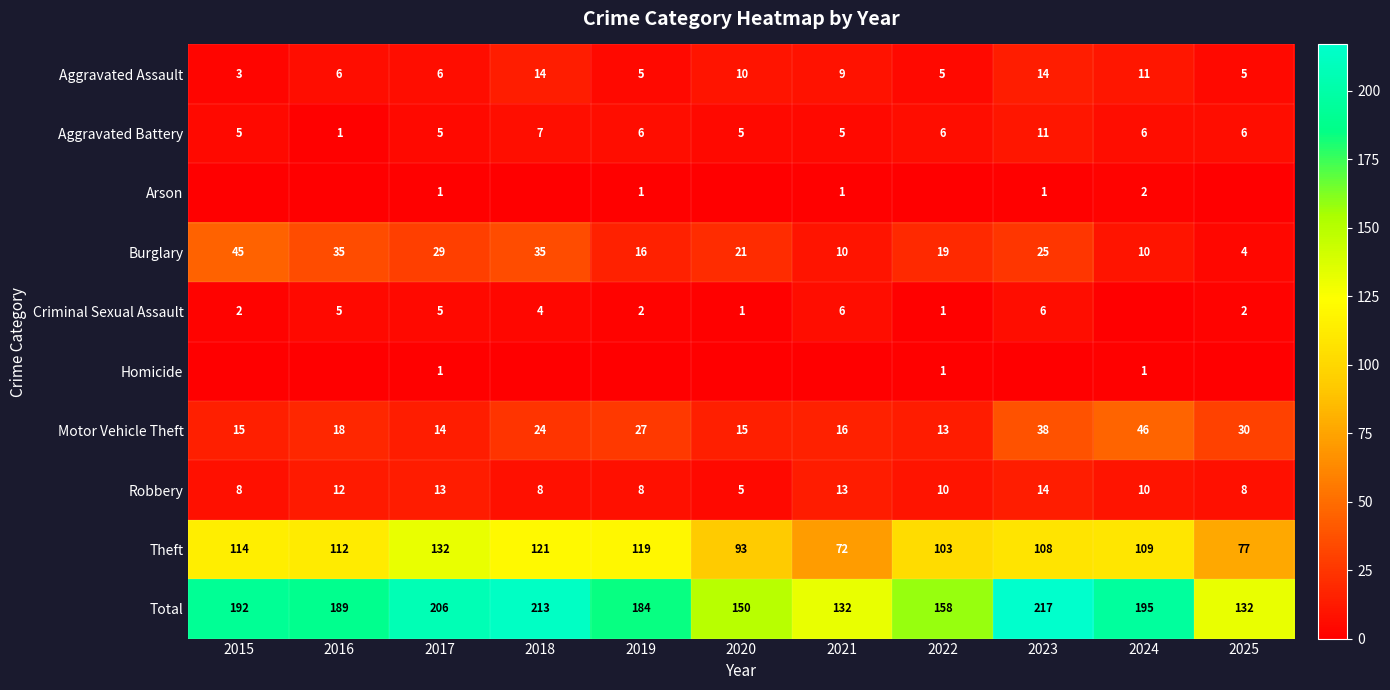

Is the value of Theft at 2020 greater than the value of Aggravated Battery at 2016?

Yes